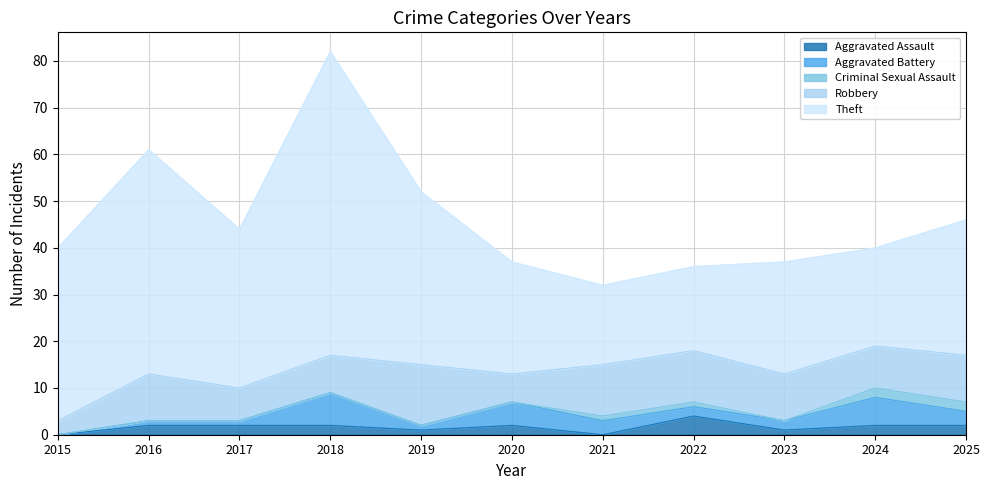

Which series has the largest range (max minus min)?

Theft